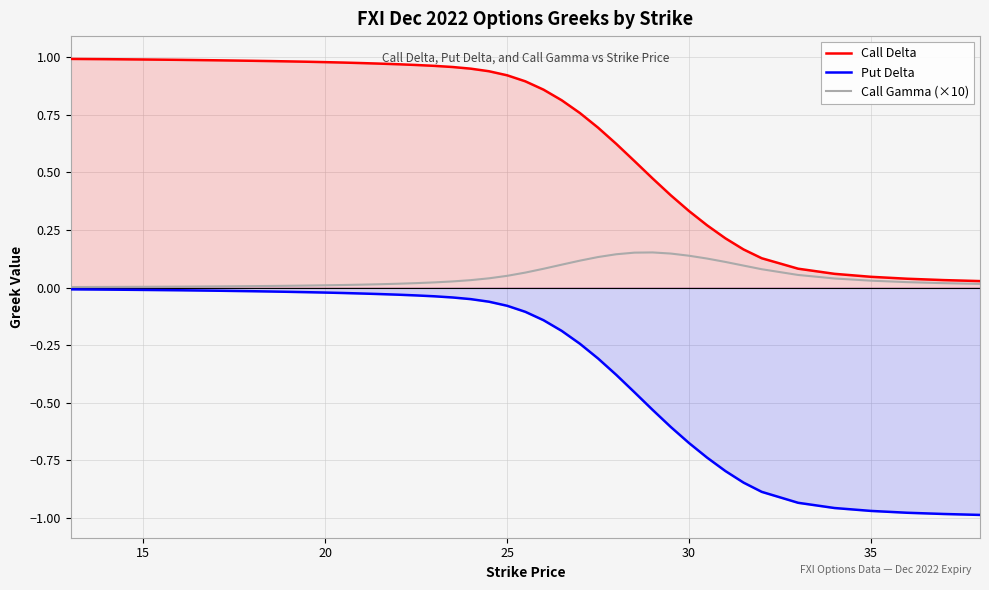

Rank the series by their maximum value, from lowest to highest.

Put Delta, Call Gamma (×10), Call Delta